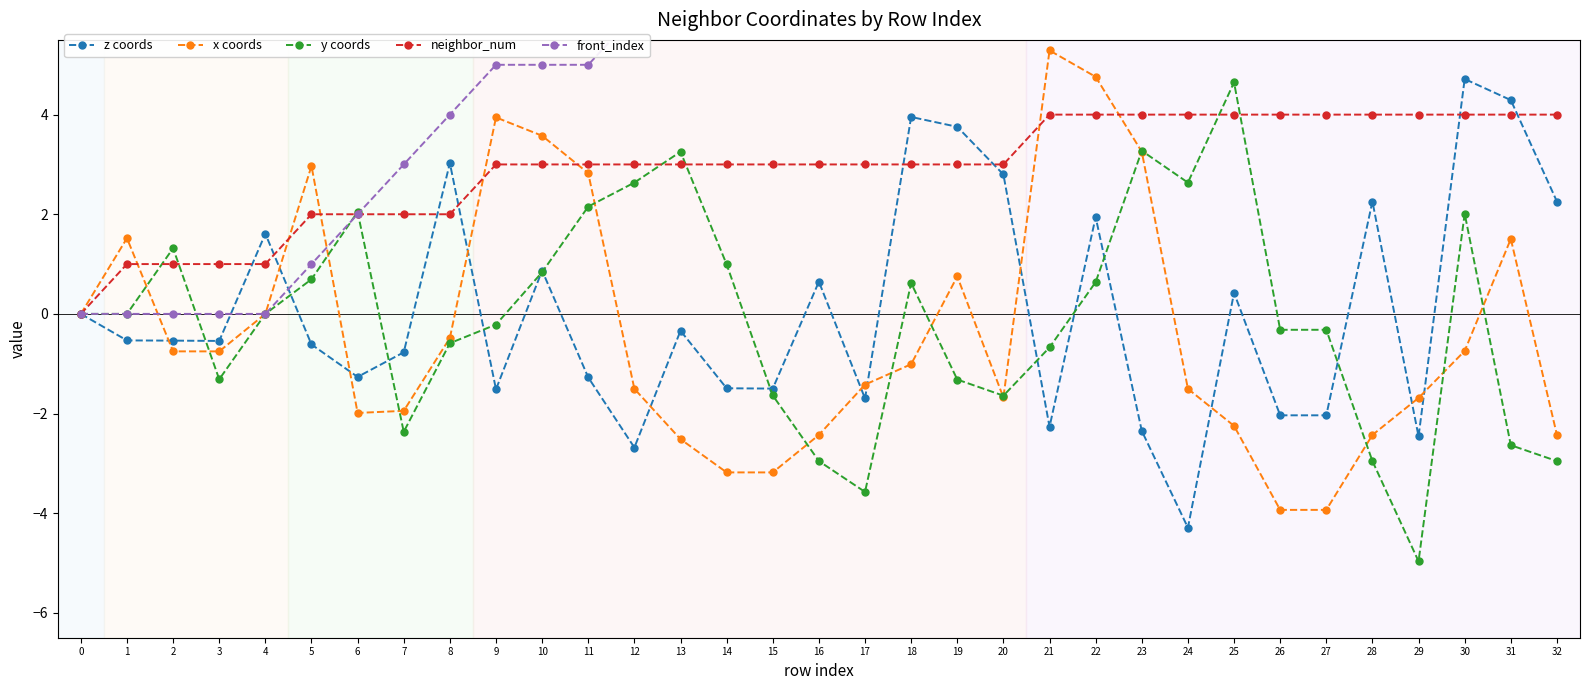

At how many categories does at least one series exceed 8?

12